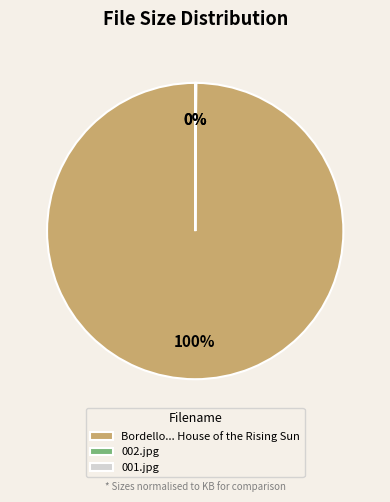

To the nearest percent, what is the difference between the largest and smallest slice percentages?

100%